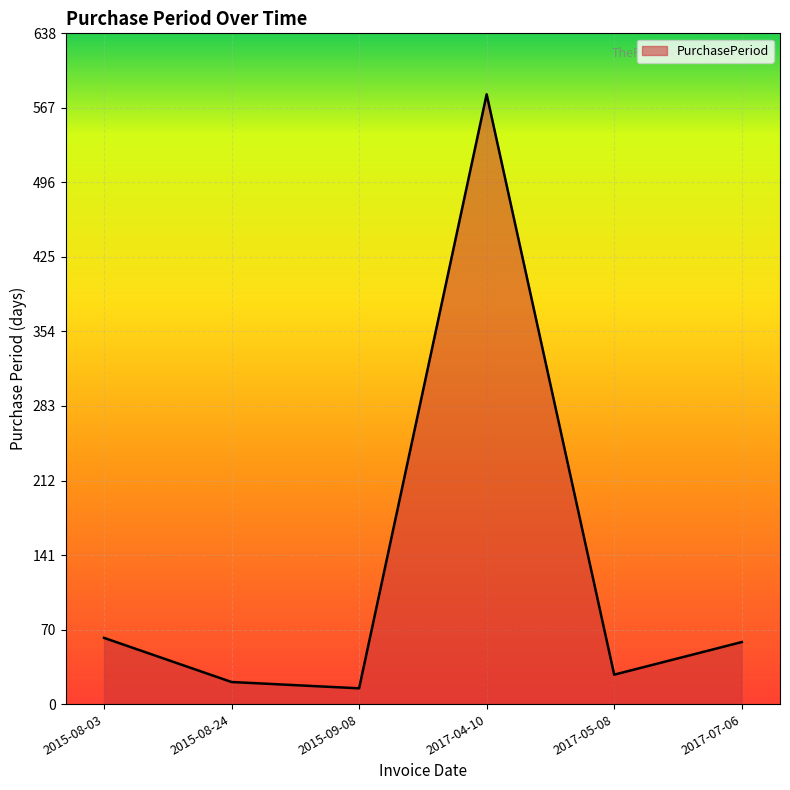

What is the average value?

128